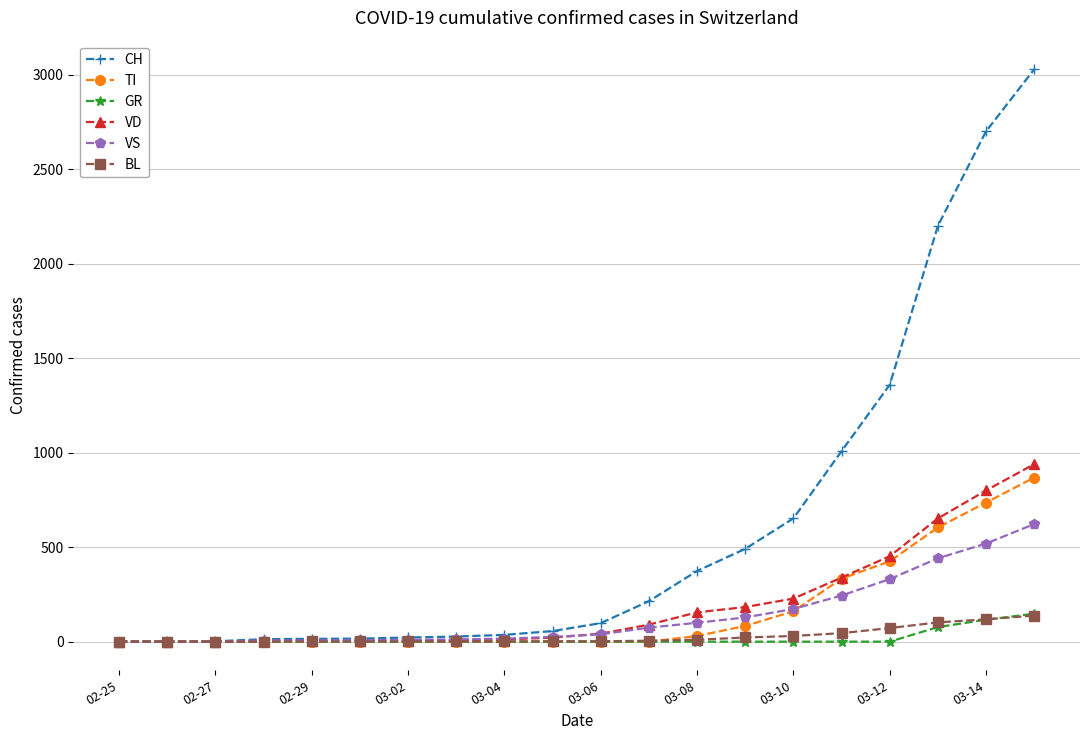

What is the sum of all BL values?

551